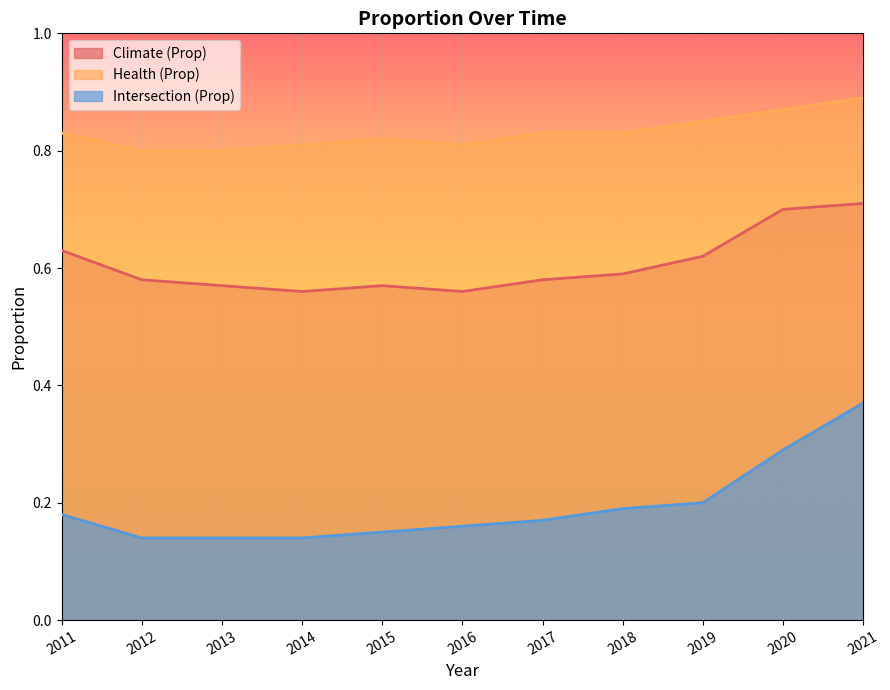

Between 2011 and 2016, which is larger?

2011